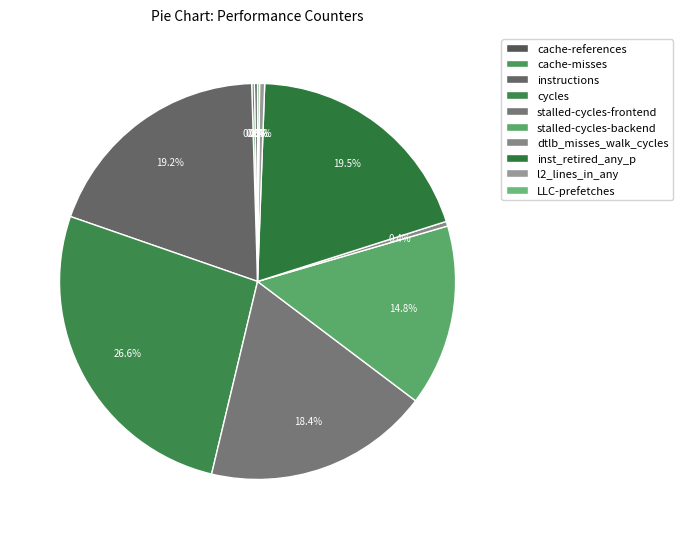

Does cache-references represent more than half of the total?

No